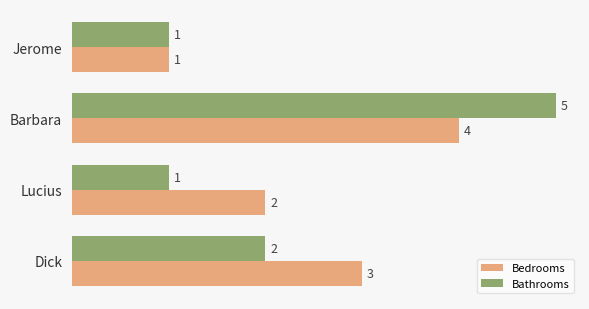

List the series in order of their overall mean, highest first.

Bedrooms, Bathrooms